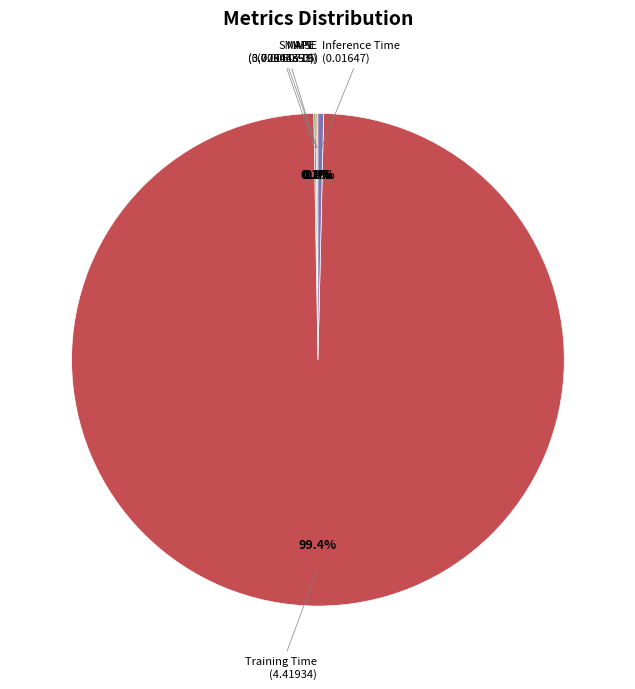

What portion of the pie excludes Inference Time?

99.6%